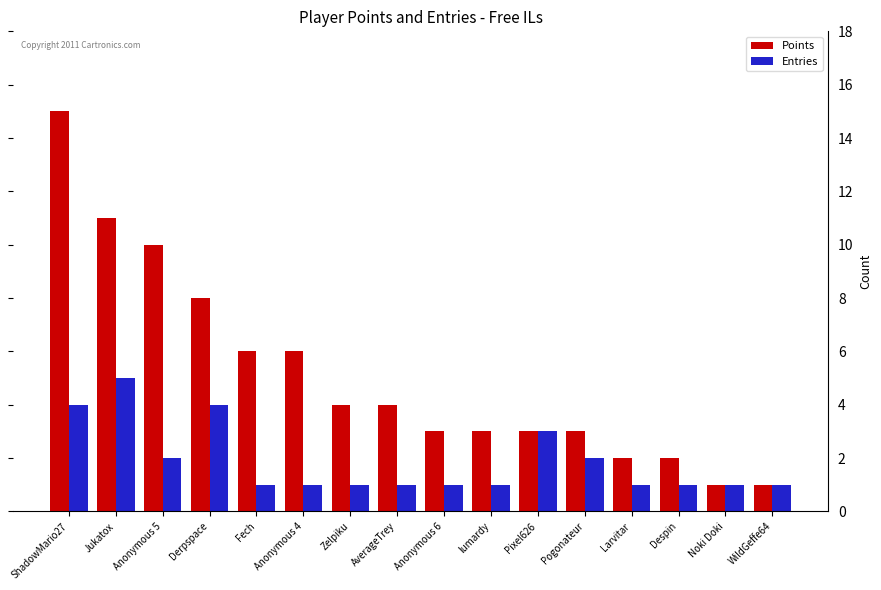

What is the difference between the highest and lowest values at AverageTrey?

3